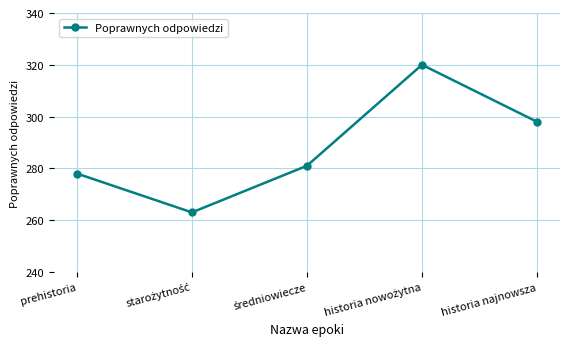

Is it true that the value at prehistoria is 278?

True